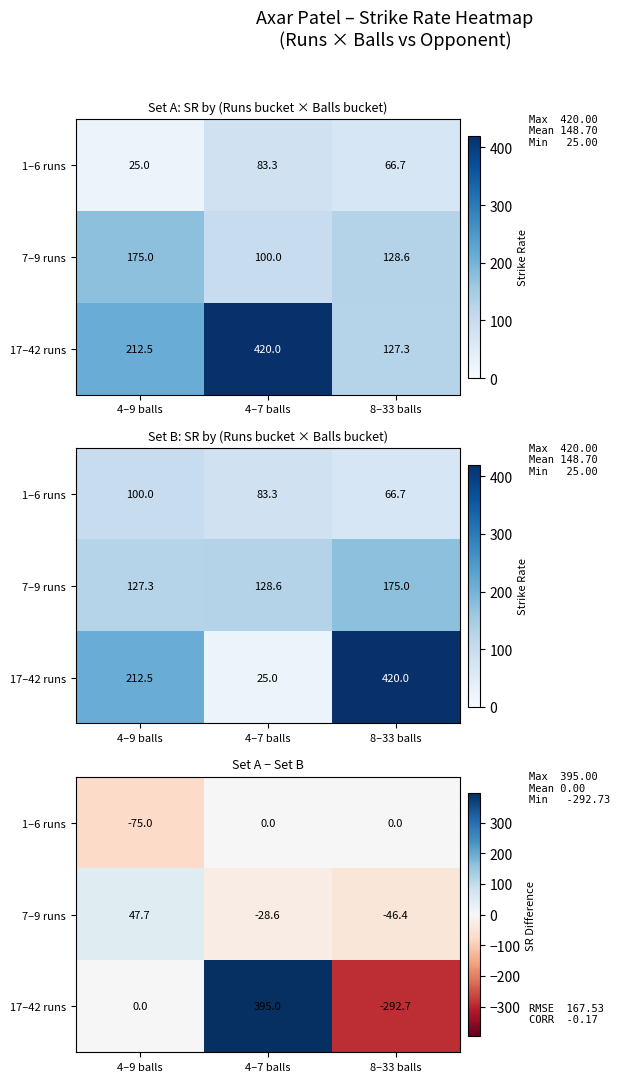

What is the difference between the second highest and minimum values in the 7–9 runs series?

17.9